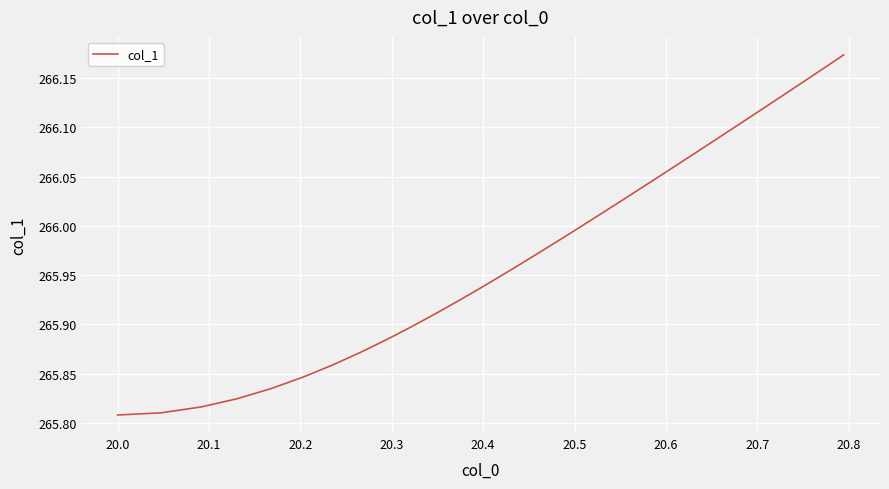

What is the greatest value displayed?

266.2